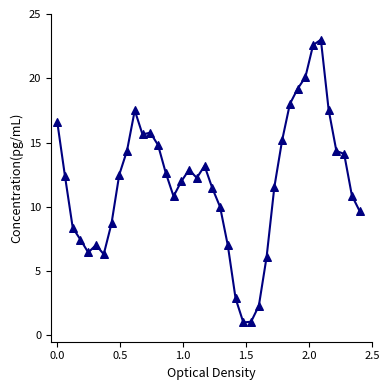

What is the range of Y values (max minus min)?

22.0